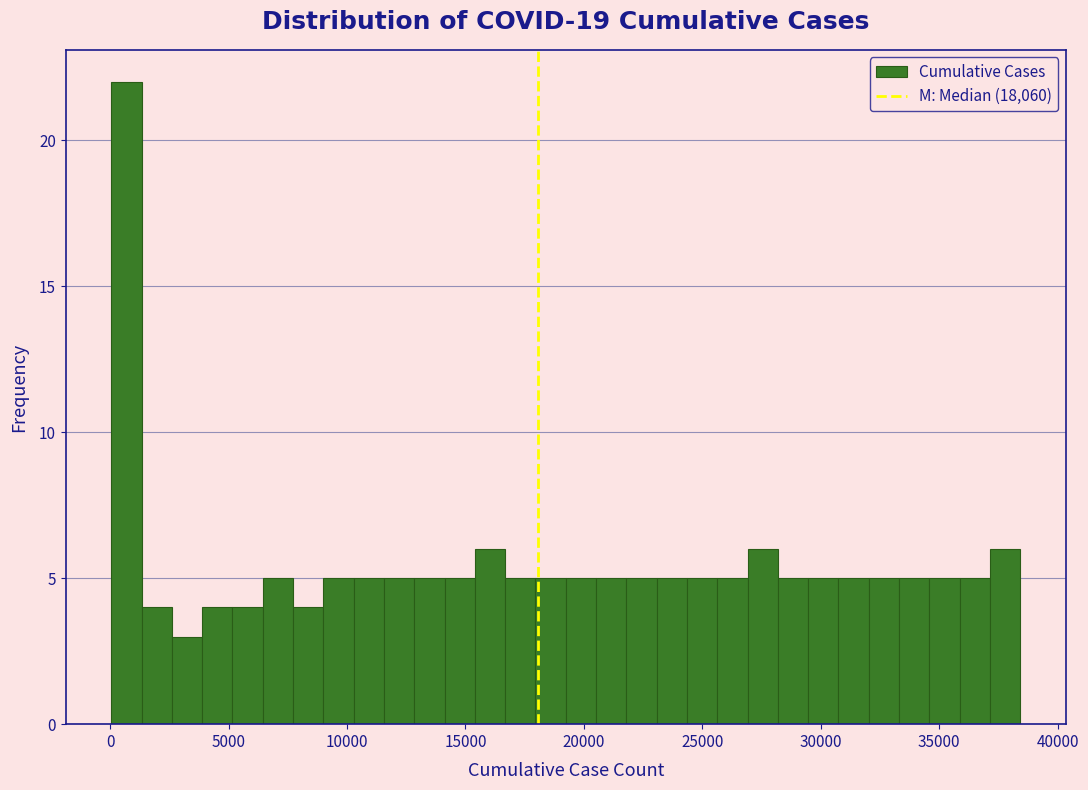

Read against the x-axis, roughly where is the centre of the tallest bar?

500